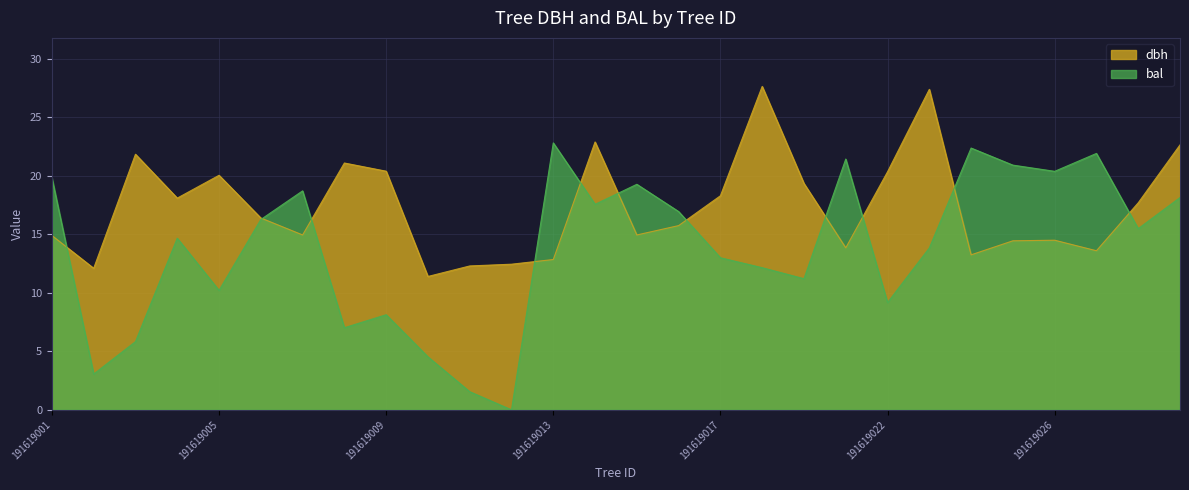

List the series in order of their overall mean, highest first.

dbh, bal